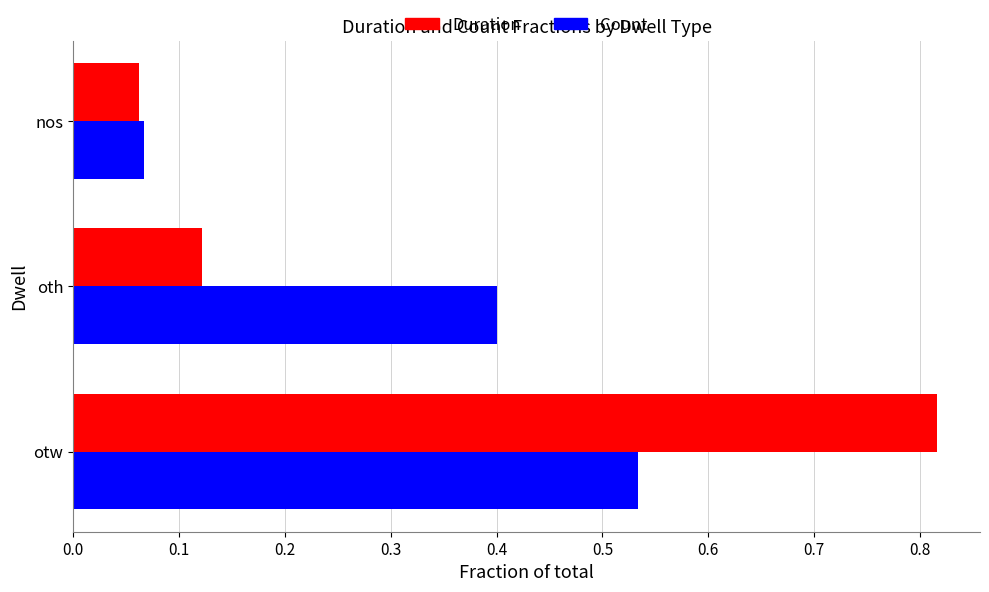

What is the total value across all series at otw?

1.3